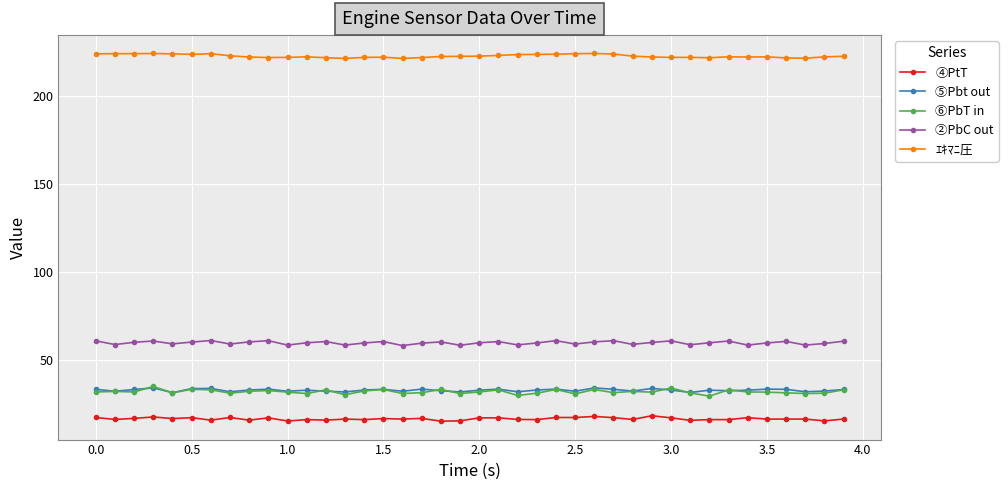

Which series has the widest spread of values?

⑥PbT in